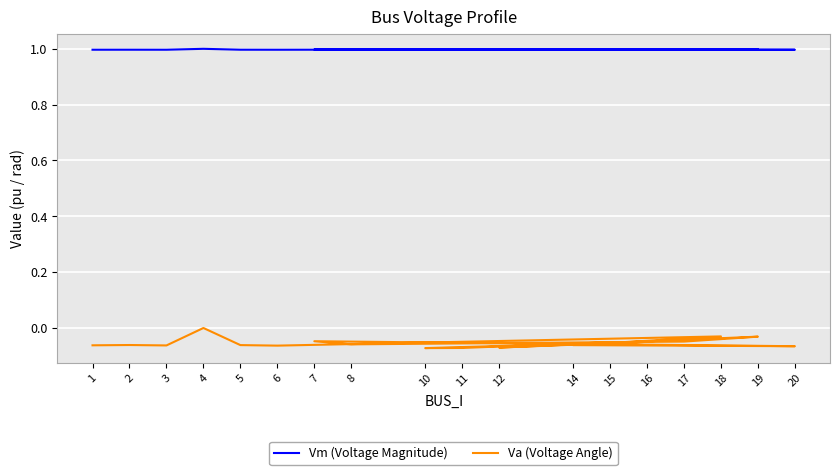

Rank the series by their average value, from highest to lowest.

Vm (Voltage Magnitude), Va (Voltage Angle)